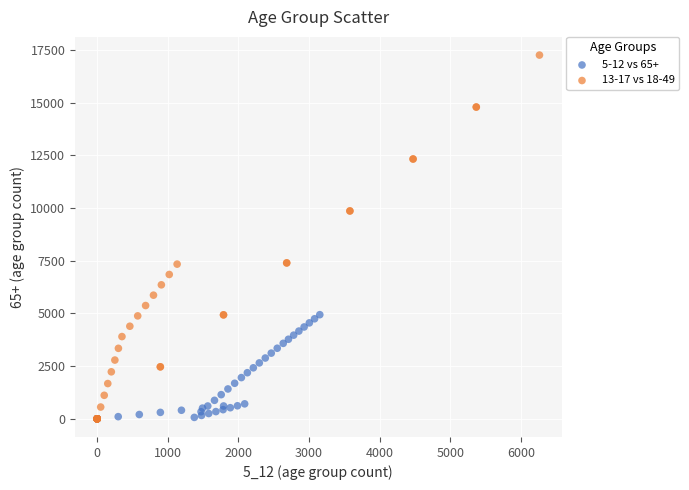

What are all the series names shown in the legend?

5-12 vs 65+, 13-17 vs 18-49